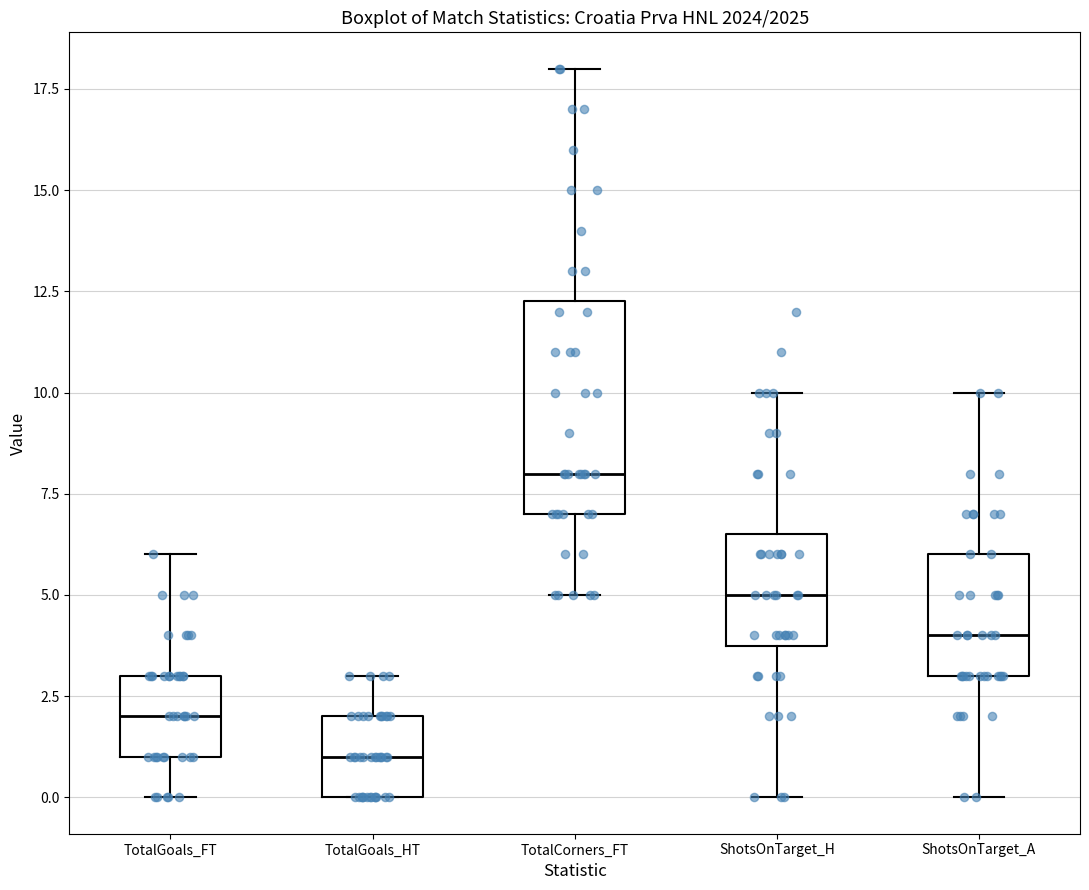

Reading left to right, read every box against the y-axis: the position of its median line, the range the box covers, and the ends of its whiskers. The values are not printed on the chart, so give them approximately, as read against the axis.

TotalGoals_FT: median 2.0, box 1.0 to 3.0, whiskers 0.0 to 6.0
TotalGoals_HT: median 1.0, box 0.0 to 2.0, whiskers 0.0 to 3.0
TotalCorners_FT: median 8.0, box 7.0 to 12.5, whiskers 5.0 to 18.0
ShotsOnTarget_H: median 5.0, box 4.0 to 6.5, whiskers 0.0 to 10.0
ShotsOnTarget_A: median 4.0, box 3.0 to 6.0, whiskers 0.0 to 10.0